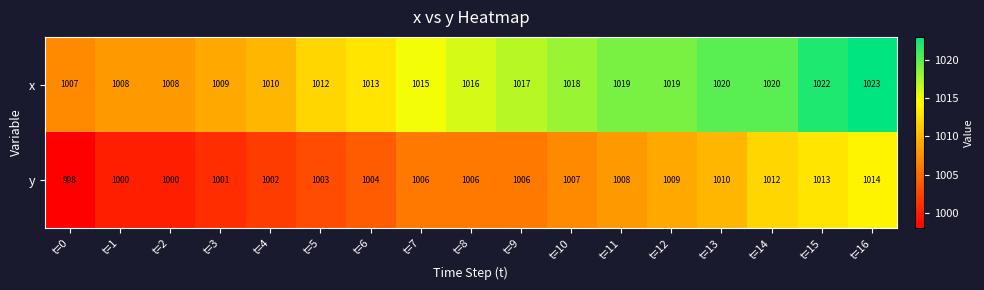

How many series are shown in this chart?

2